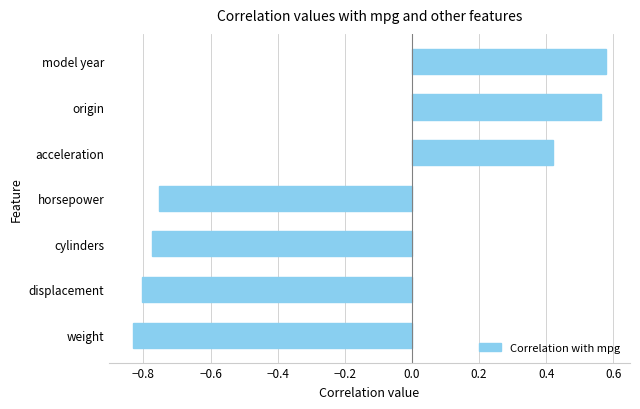

Are the bars grouped side by side (vs. stacked)?

No